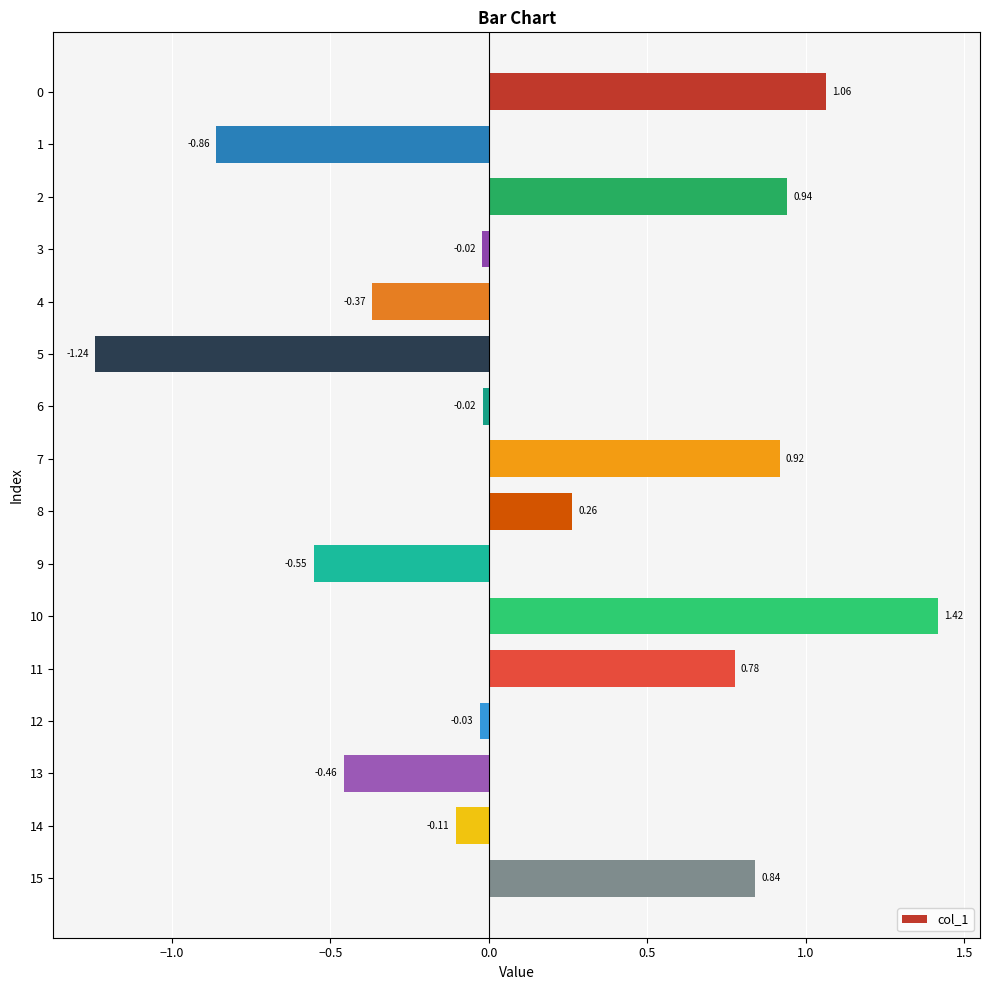

What is the sum of all values?

2.6